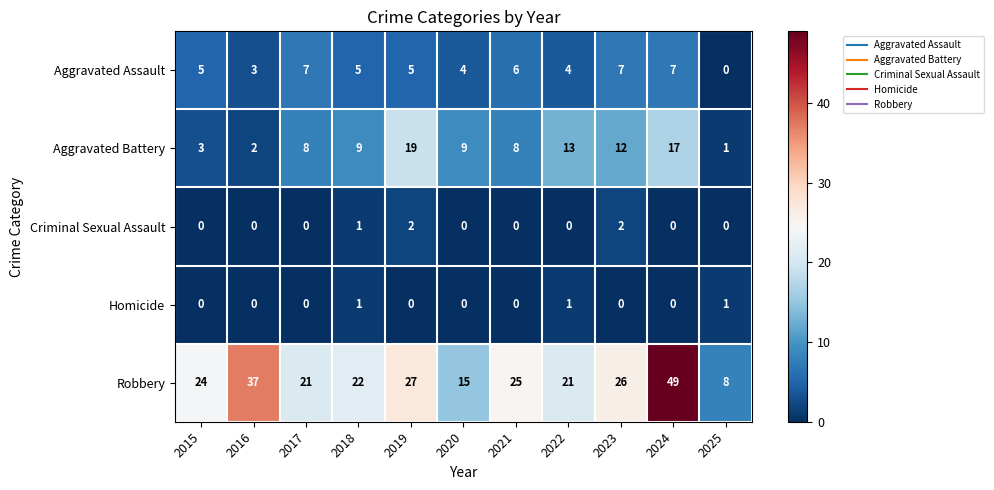

At which category is the sum across all series the highest?

2024